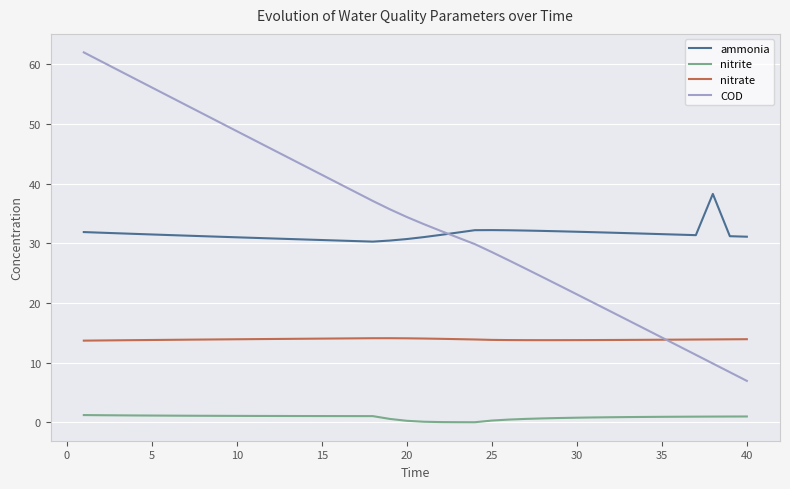

Which series has the largest total across all categories?

COD